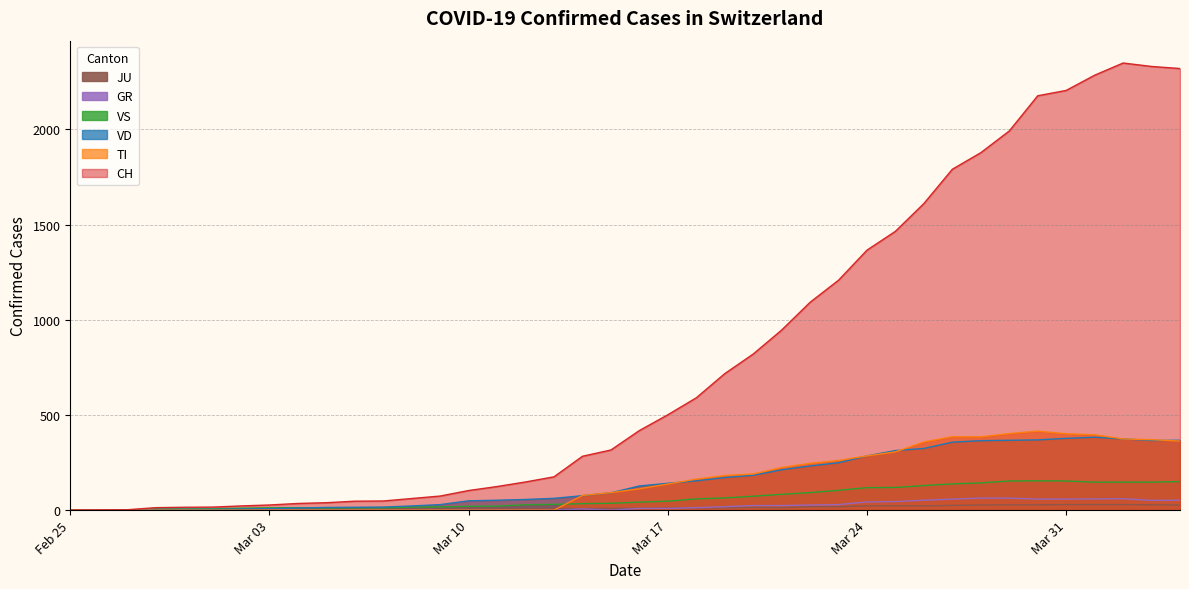

Read the GR value at 2020-03-22.

27